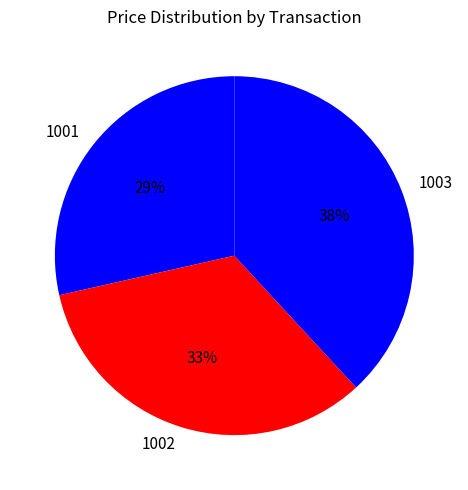

To the nearest percent, what is the difference between the 1002 and 1003 slice percentages?

5%